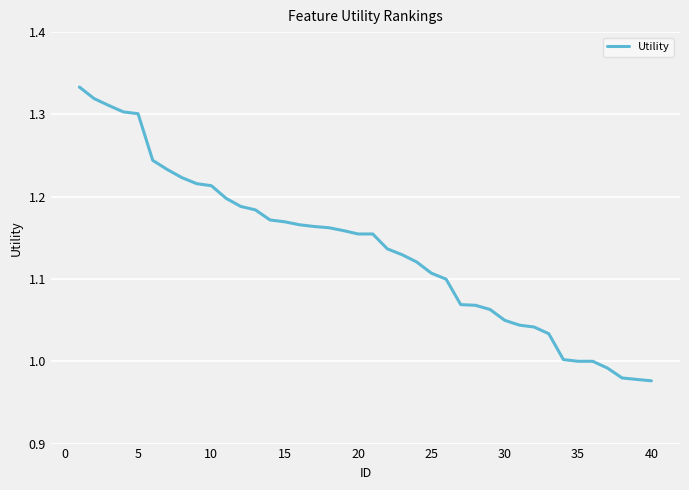

What is the difference between the maximum and minimum values?

0.4